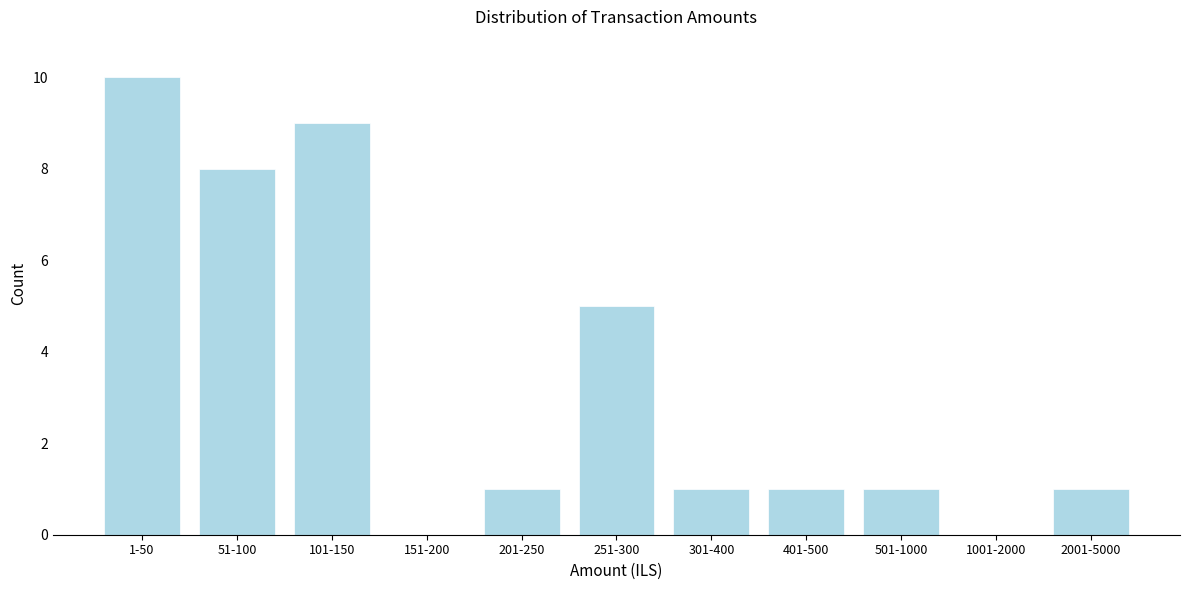

Reading left to right, extract all data points from this chart.

1-50=10	51-100=8	101-150=9	151-200=0	201-250=1	251-300=5	301-400=1	401-500=1	501-1000=1	1001-2000=0	2001-5000=1